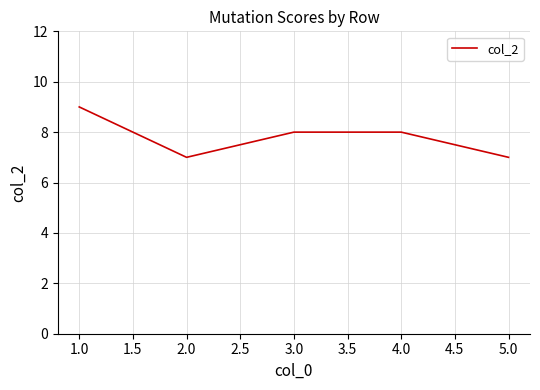

What is the average value?

8